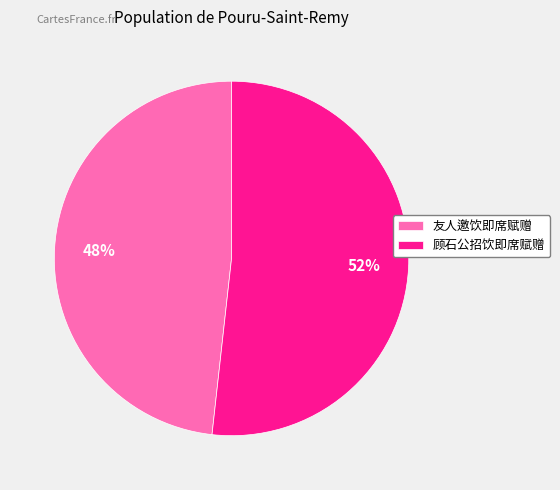

How many segments does this pie chart have?

2